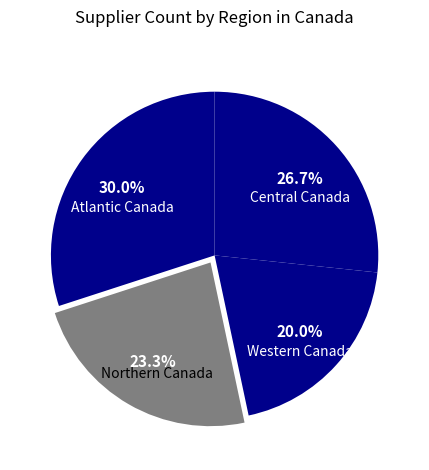

What is the ratio of the value at Northern Canada to the value at Central Canada?

0.9